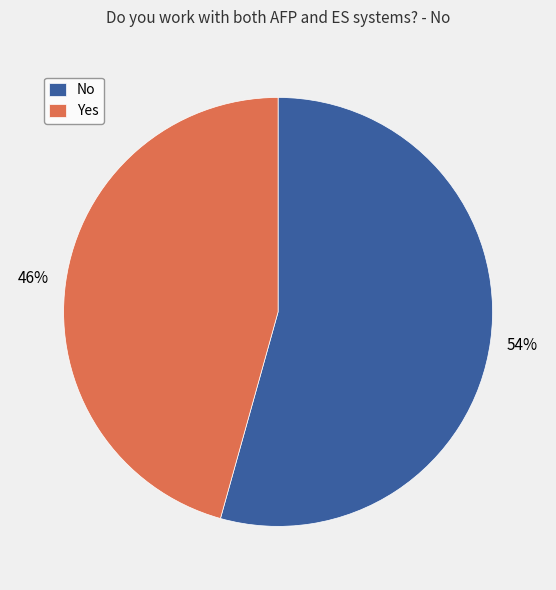

Count the number of slices in the pie.

2